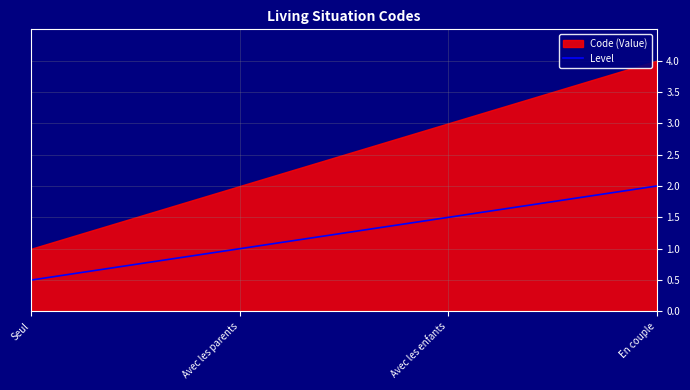

Count the number of values greater than 3.

1